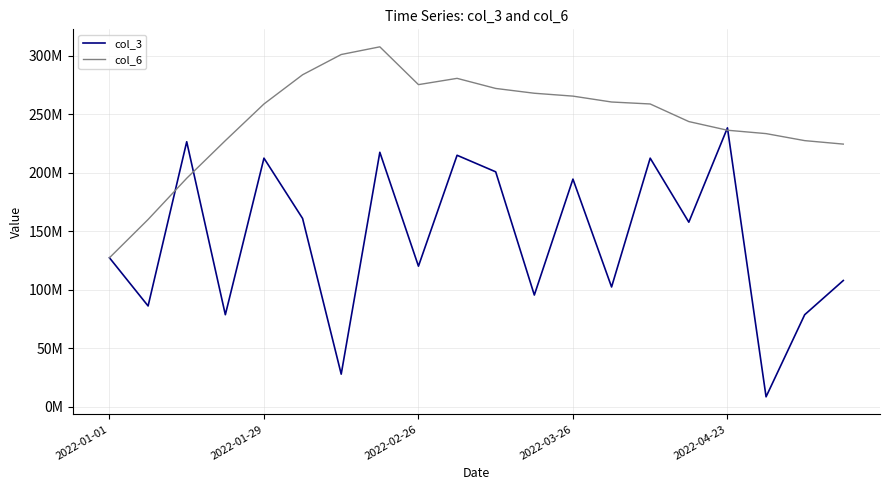

At which category does col_6 reach its first local peak?

7